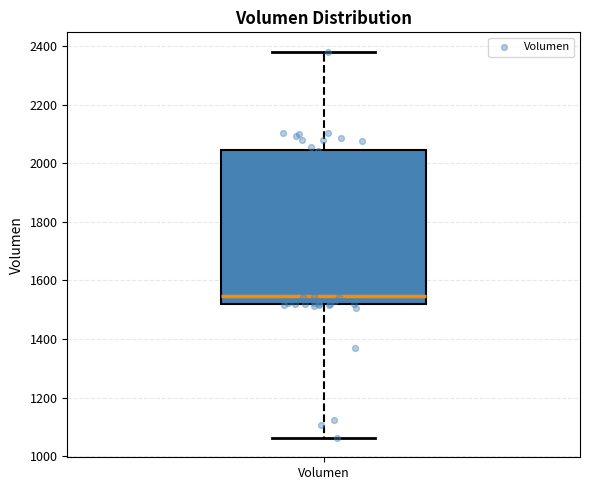

Transcribe this box plot: give where the median line is, the range the box spans, and where the two whiskers end, as read against the y-axis. The values are not printed on the chart, so give them approximately, as read against the axis.

median 1540, box 1520 to 2040, whiskers 1060 to 2380